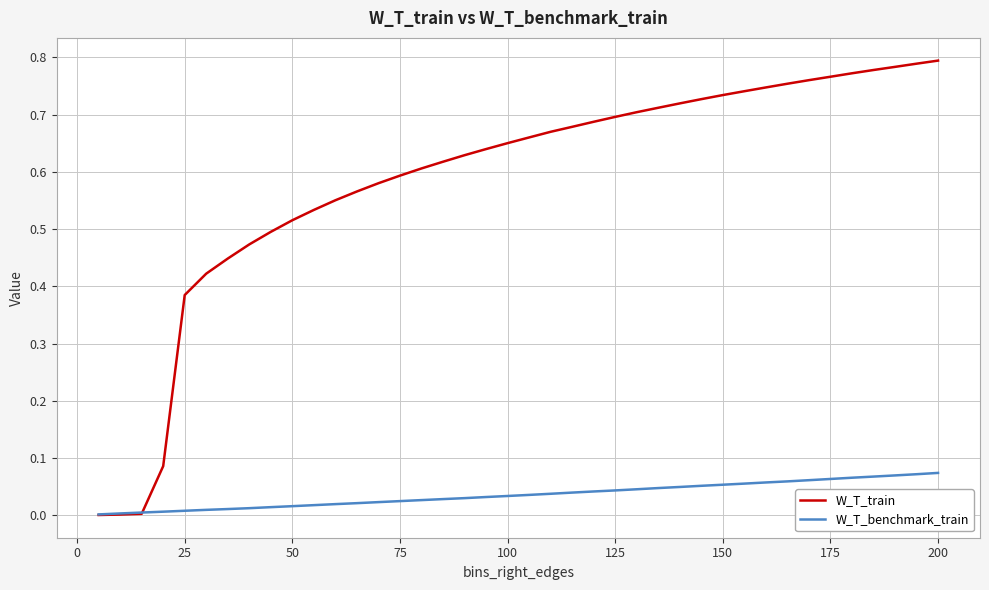

Which series has the widest spread of values?

W_T_train